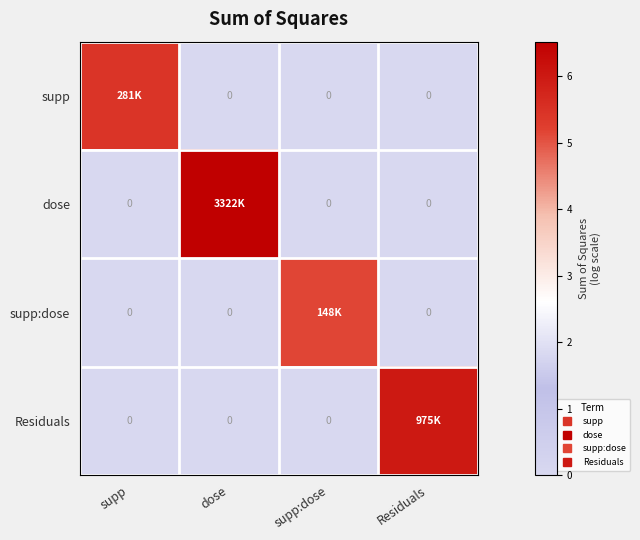

At how many categories does at least one series exceed 4?

4